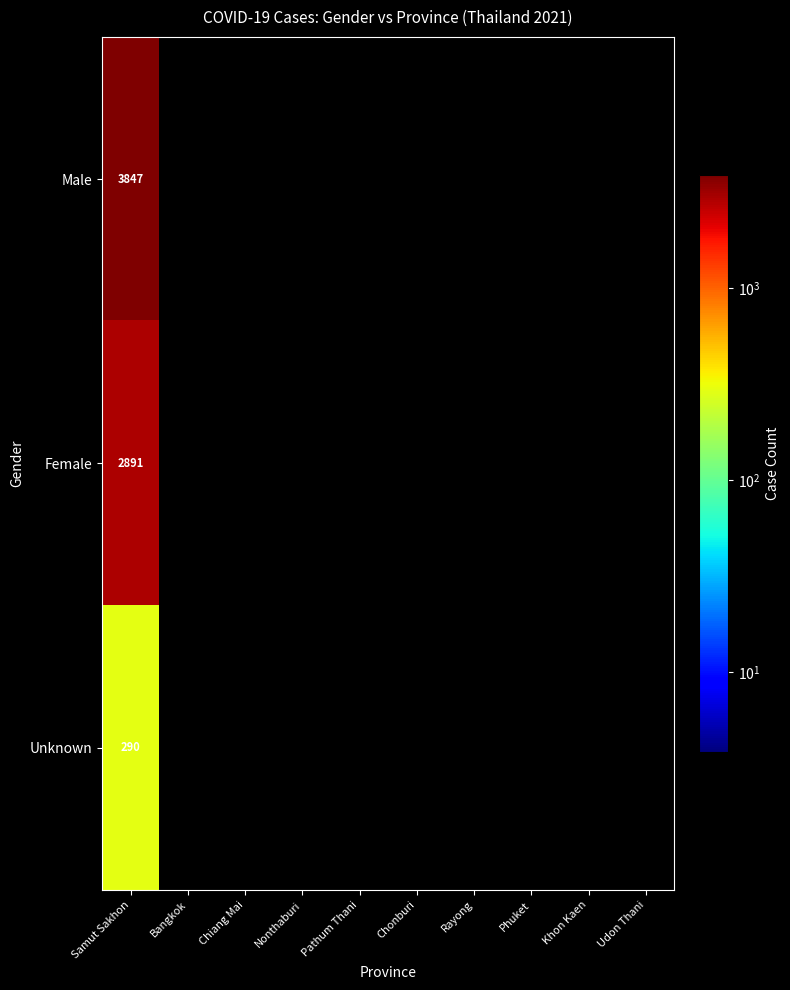

At Samut Sakhon, list the series in order from smallest to largest.

Unknown, Female, Male